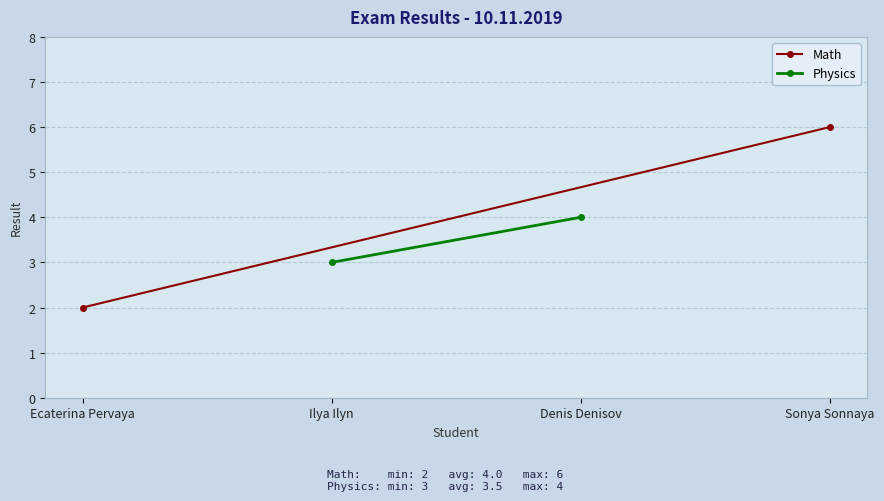

What is the label of the 1st point from the left?

Ecaterina Pervaya